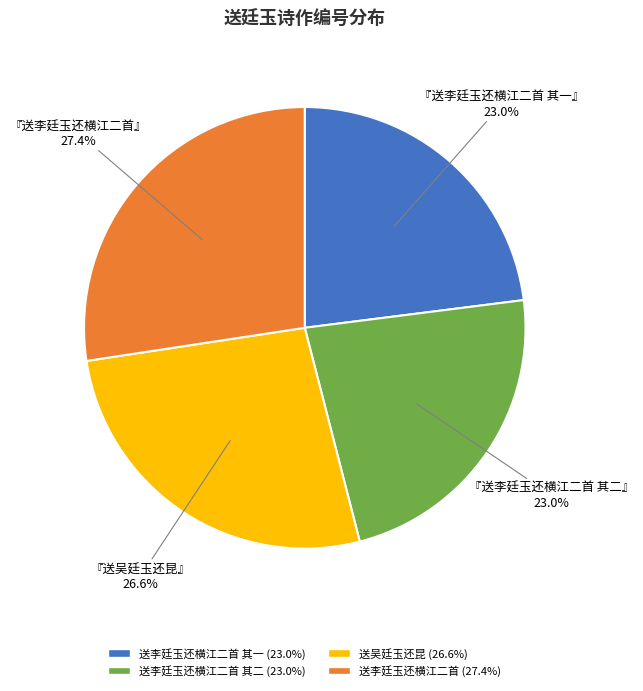

To the nearest percent, what is the difference between the largest and smallest slice percentages?

4%